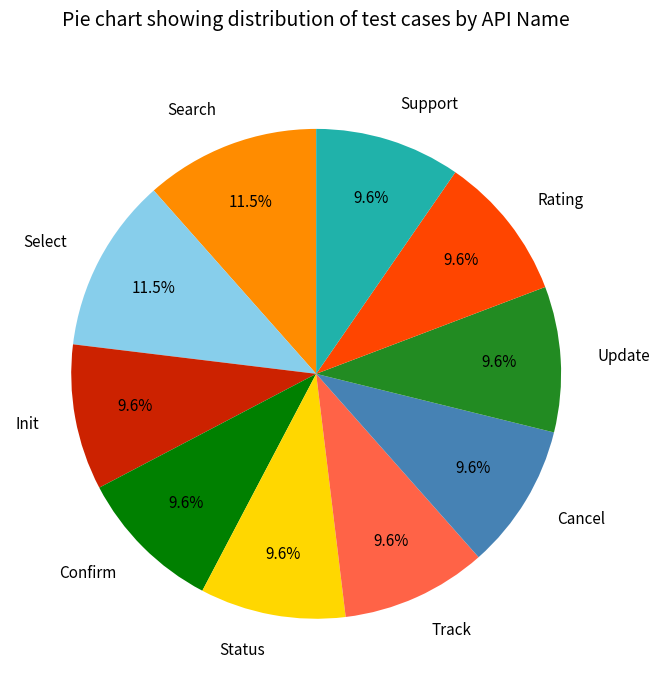

What is the ratio of the value at Search to the value at Track?

1.2